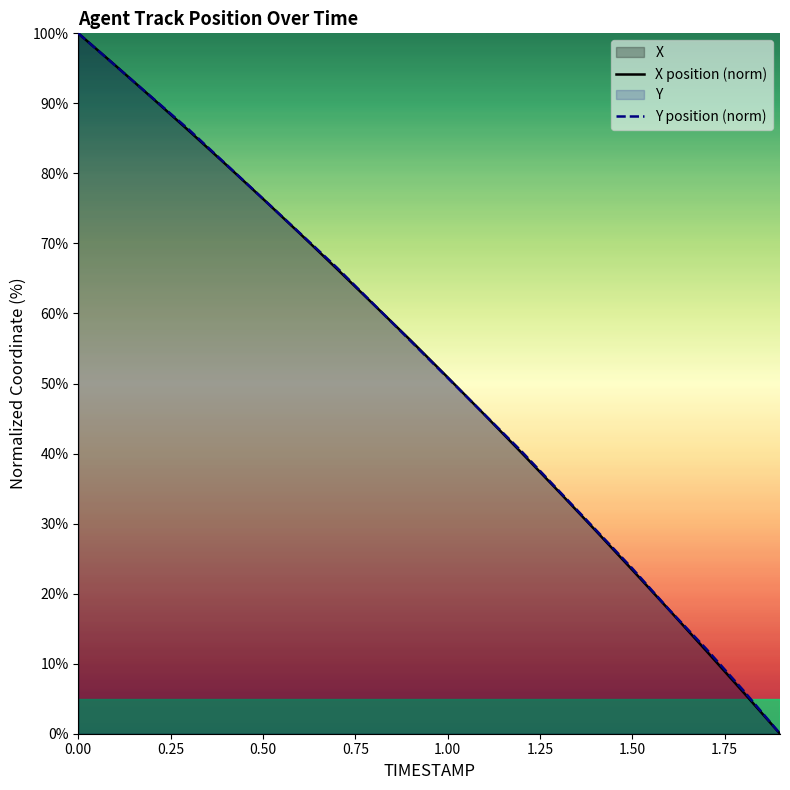

At how many categories does at least one series exceed 39?

13